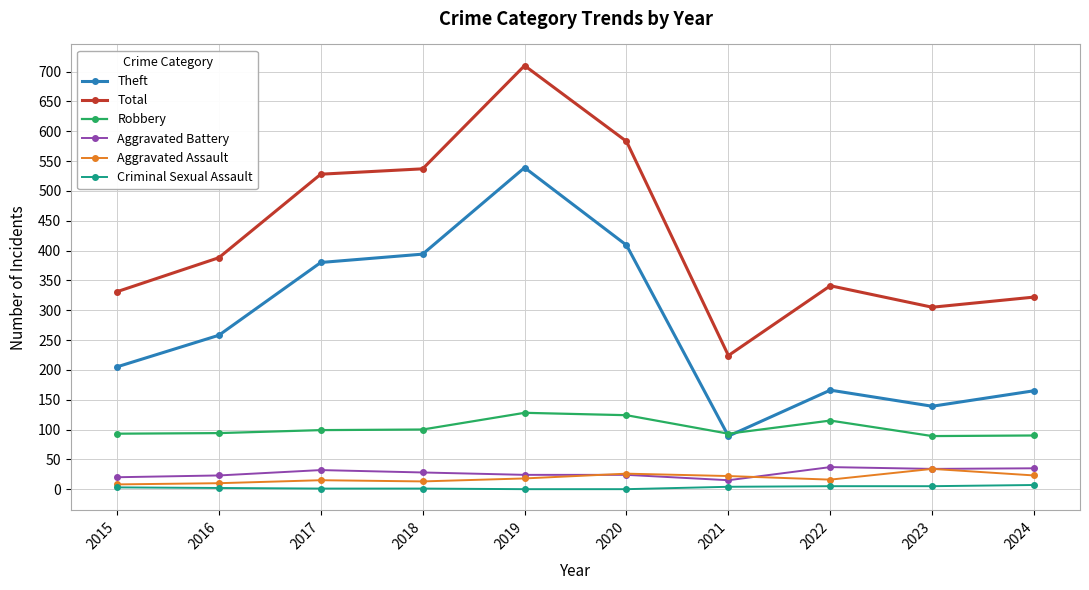

How many distinct data groups are displayed?

6